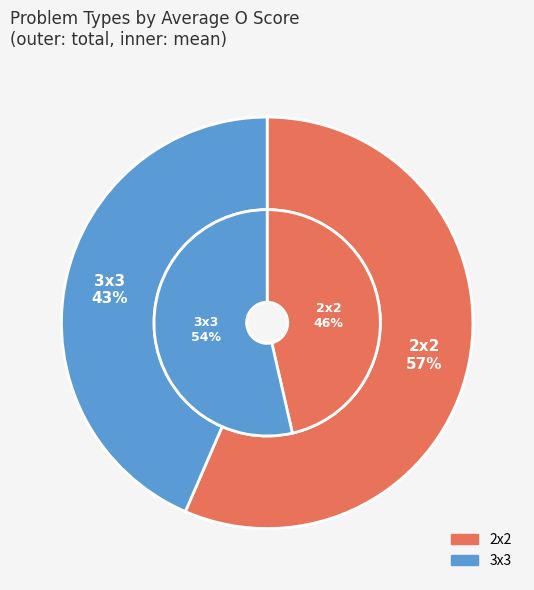

What is the change in value from 2x2 to 3x3?

+0.2